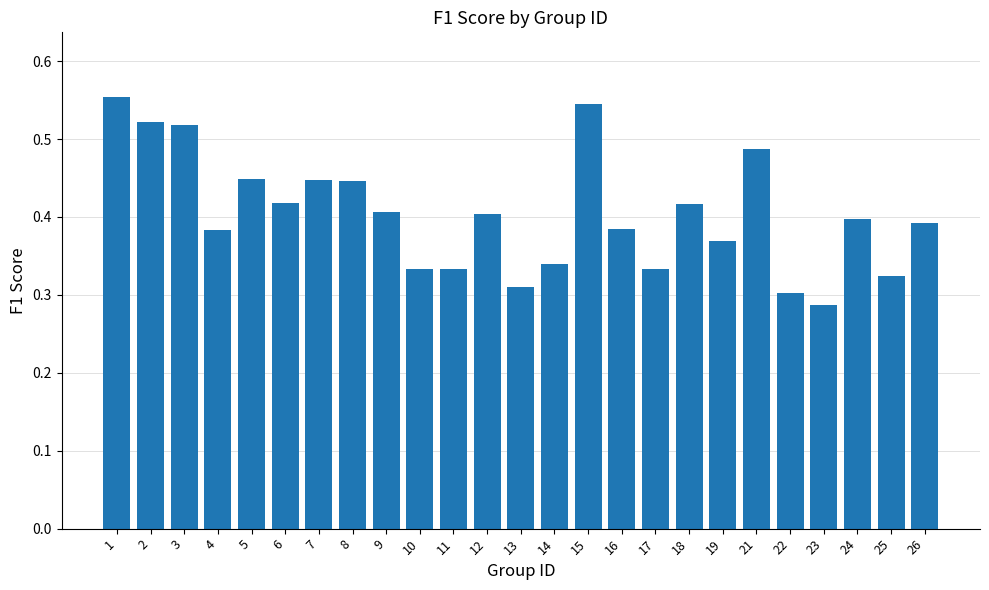

The chart shows a value of 0.4 at 8. True or false?

True